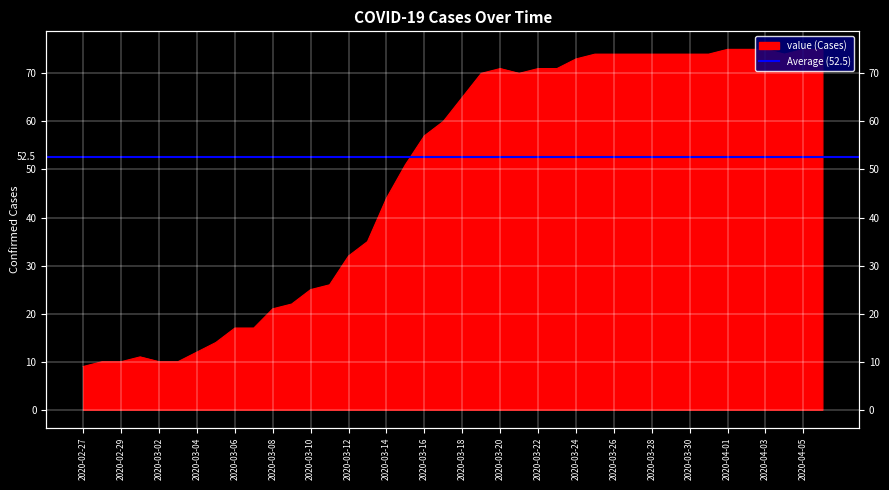

Which category has the highest value across all series?

2020-04-01